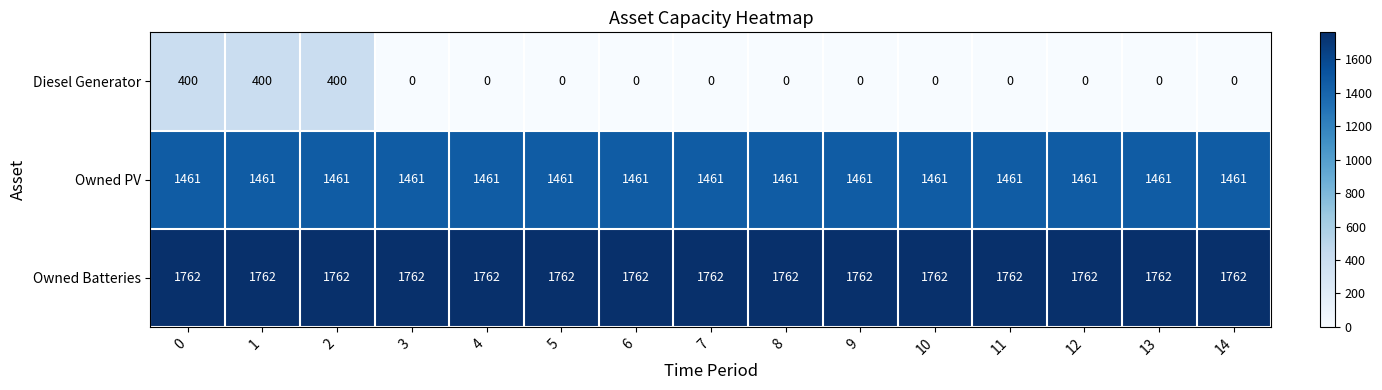

At how many categories does at least one series exceed 16?

15